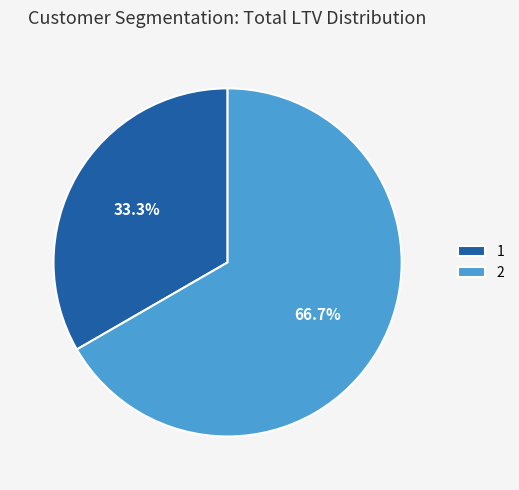

Which slice is the largest?

2